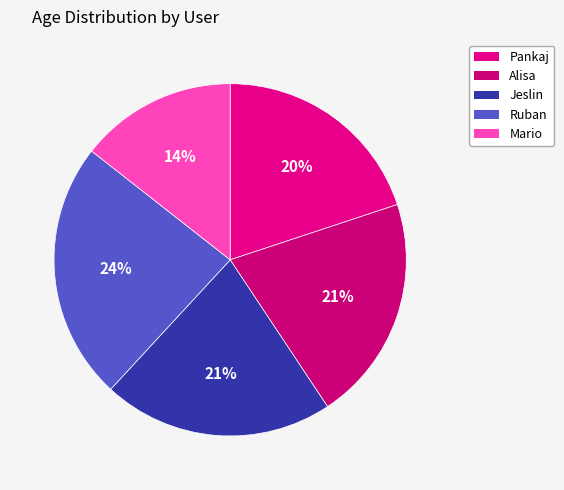

Is it true that Alisa is 31% of the pie?

False